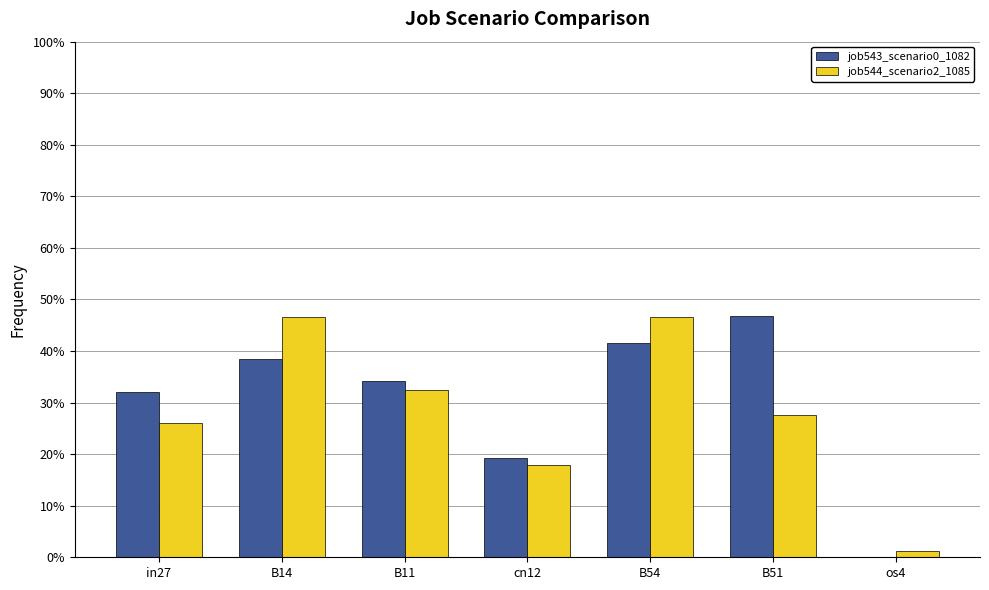

Are the bars grouped side by side (vs. stacked)?

Yes